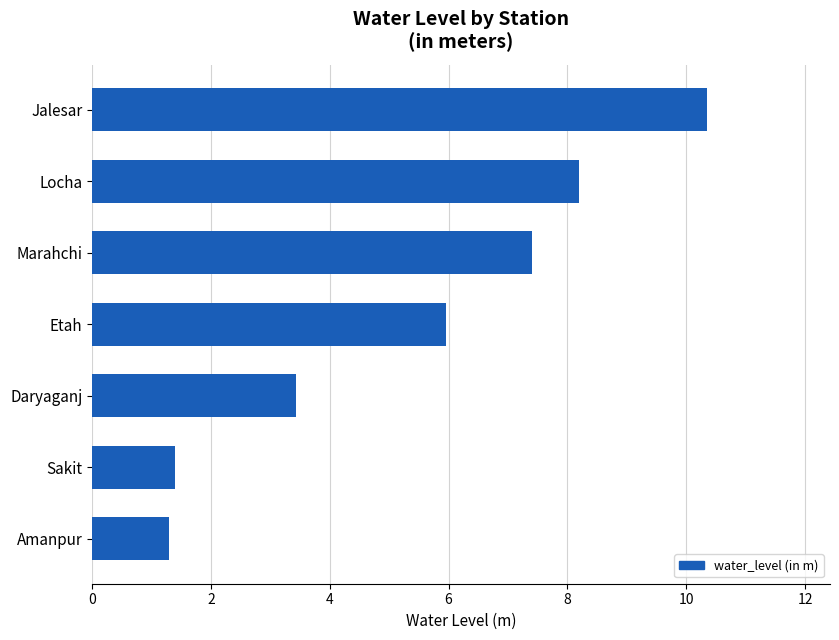

List the labels in order of value, smallest first.

Amanpur, Sakit, Daryaganj, Etah, Marahchi, Locha, Jalesar